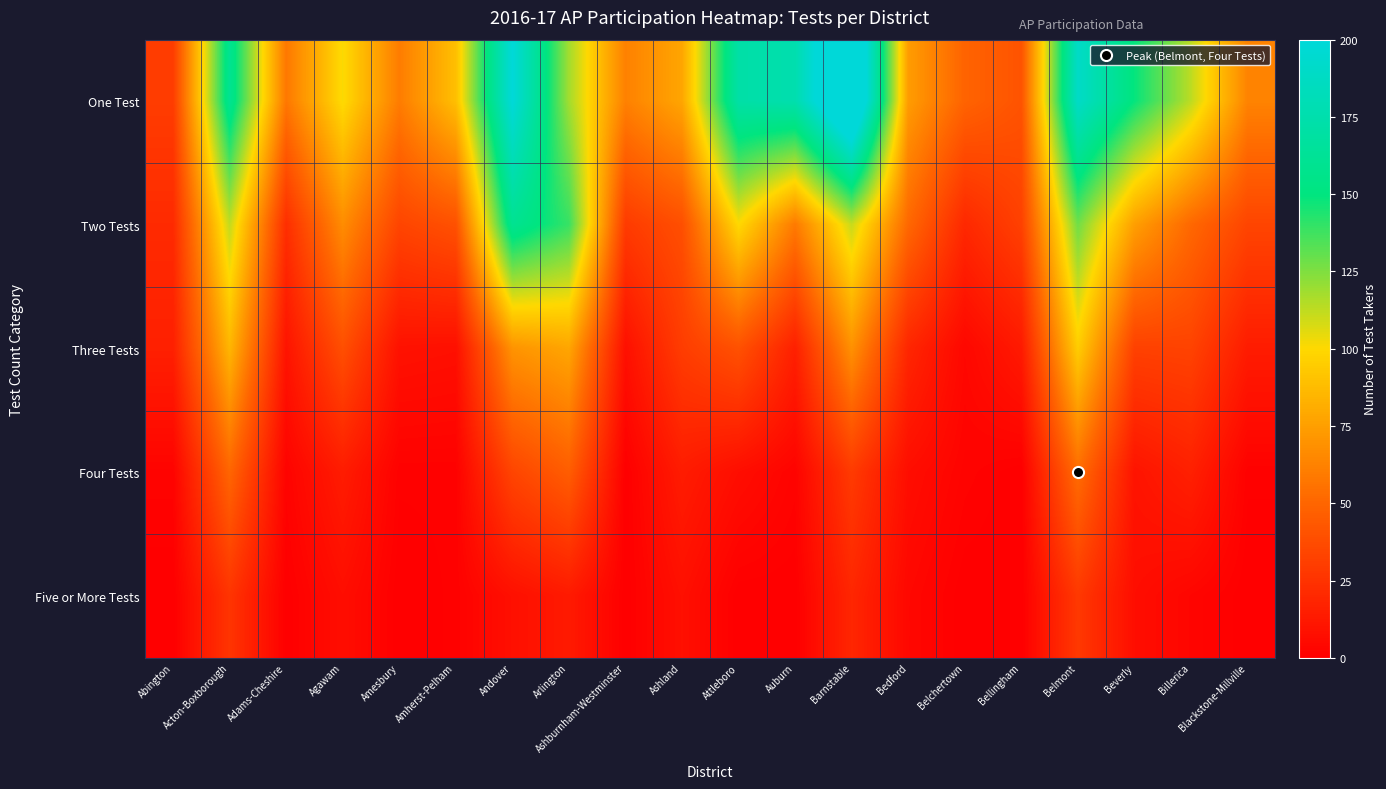

Between Andover and Ashburnham-Westminster, which series saw the biggest shift?

One Test